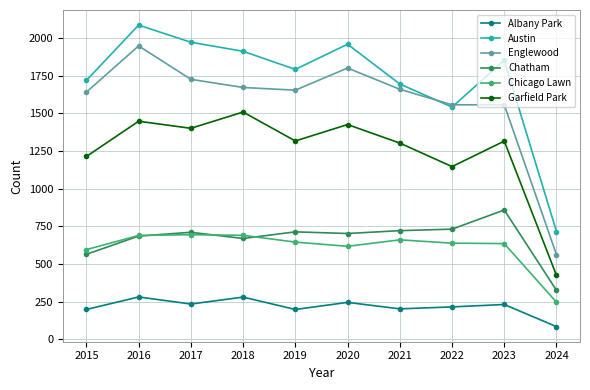

What is the average value of the Englewood series?

1578